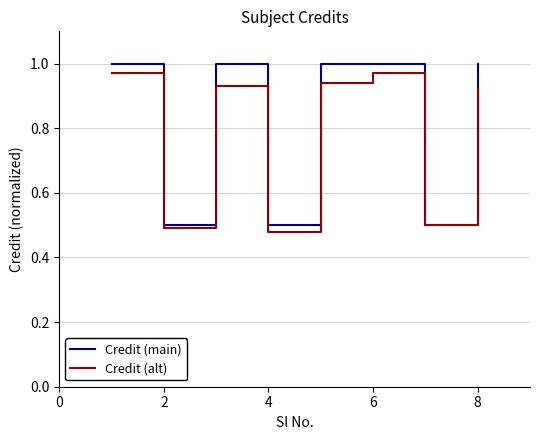

How many distinct data groups are displayed?

2